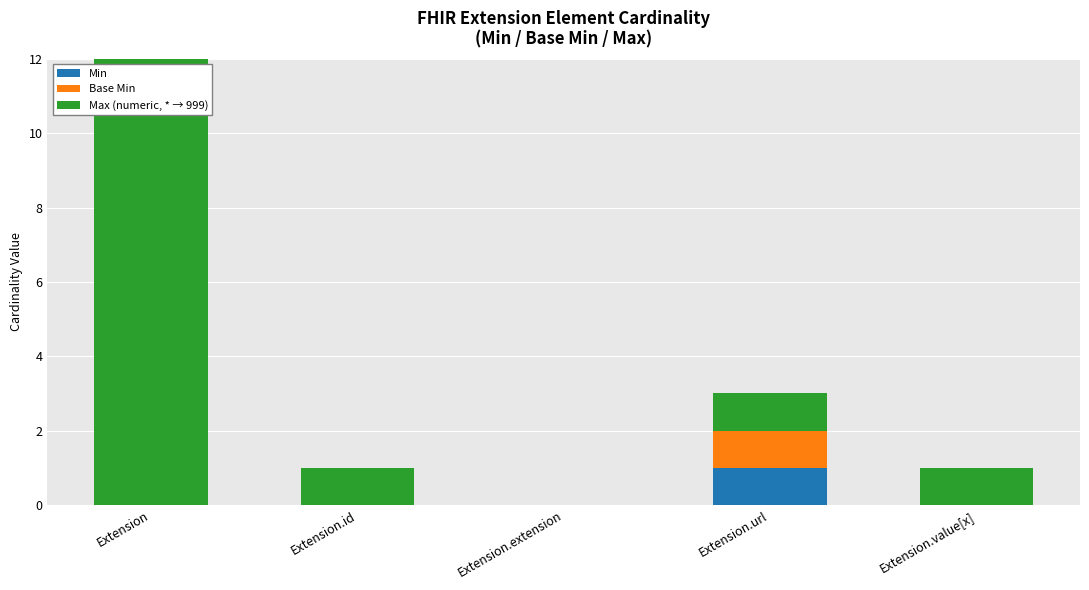

Are the bars horizontal?

No